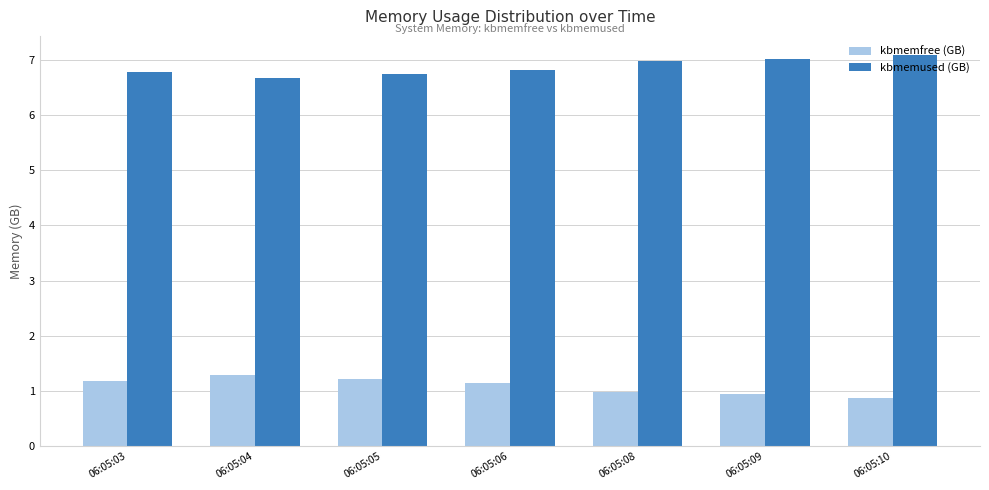

What are all the series names shown in the legend?

kbmemfree (GB), kbmemused (GB)